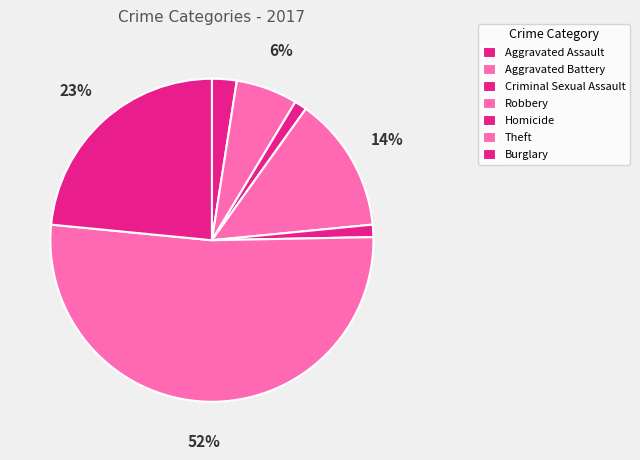

Does Theft represent more than half of the total?

Yes